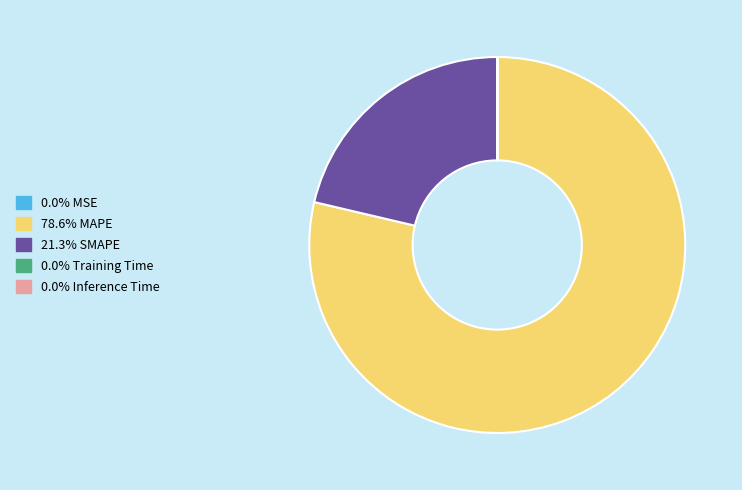

Is there a majority slice in this chart?

Yes